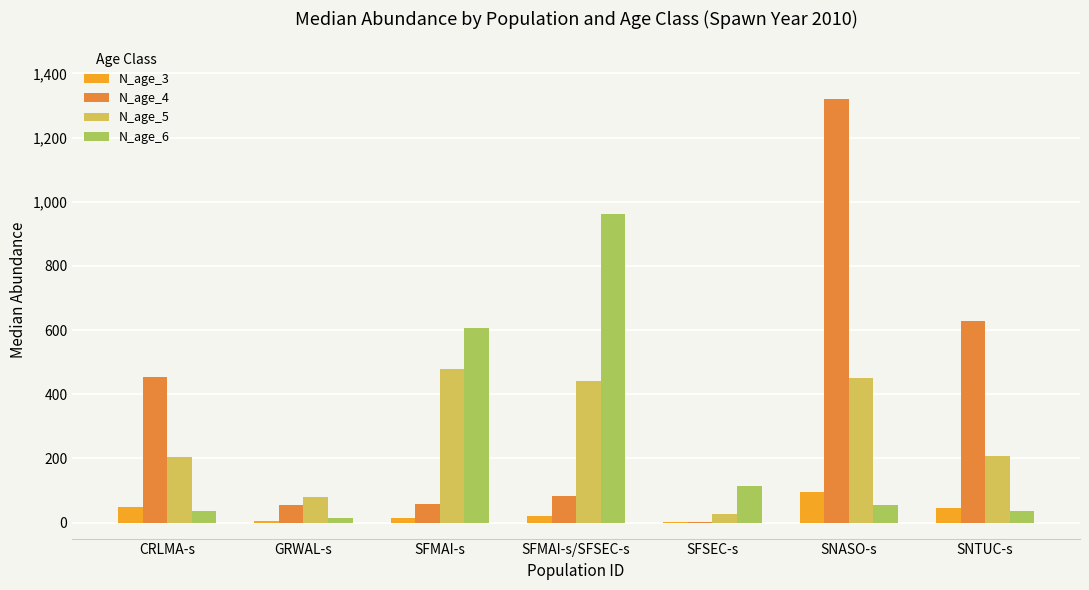

Which series changed the most between CRLMA-s and SNASO-s?

N_age_4